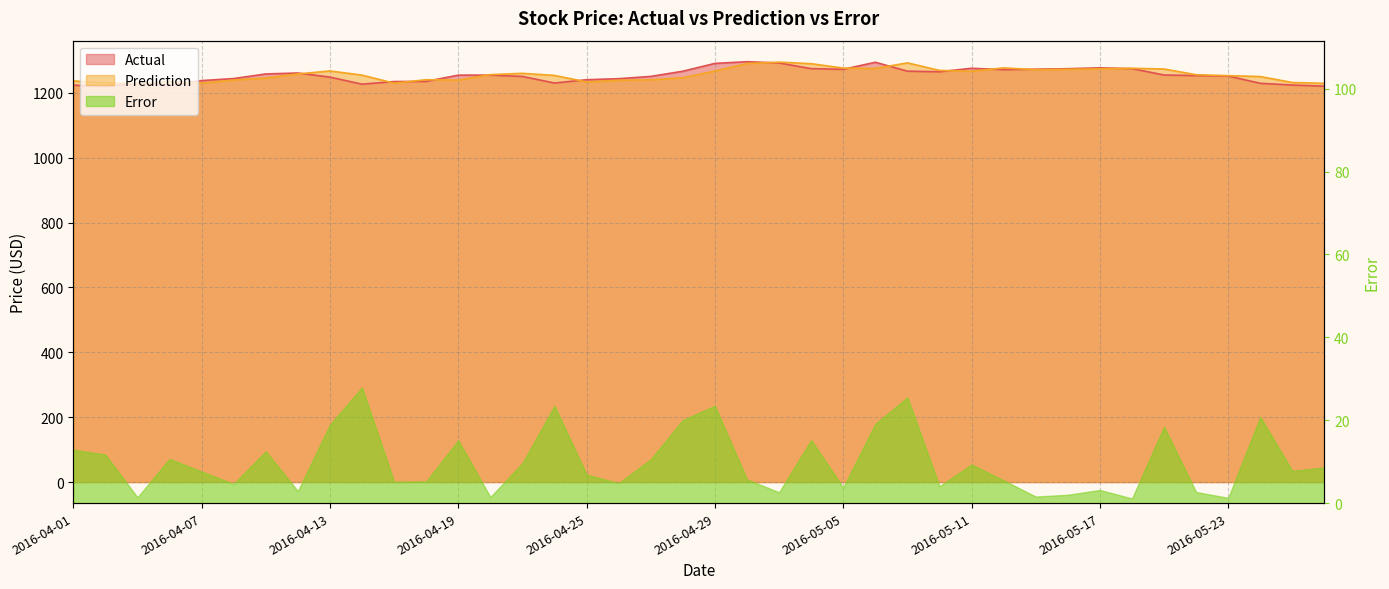

The Actual series shows 2061.2 at 2016-05-23. True or false?

False